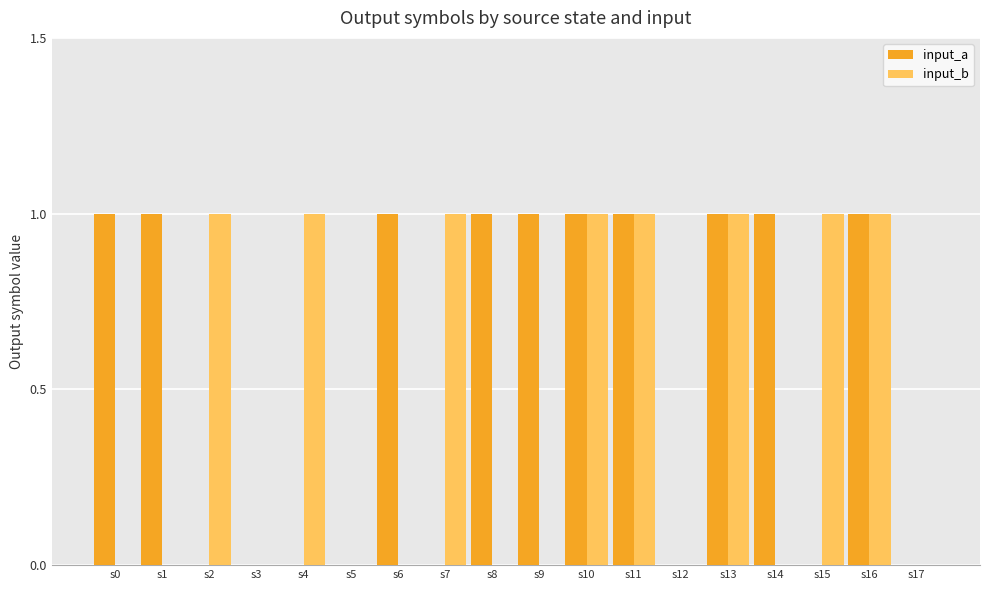

Is it true that input_a equals 0 at s12?

True